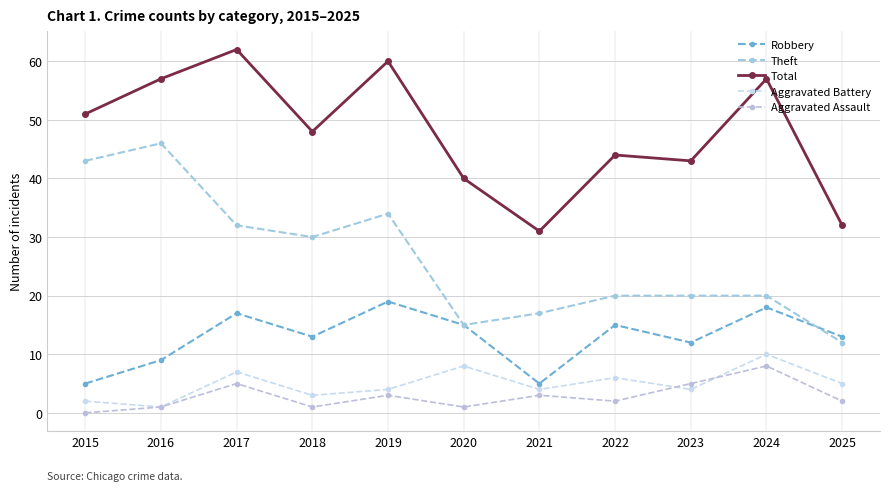

What is the sum of all Total values?

525